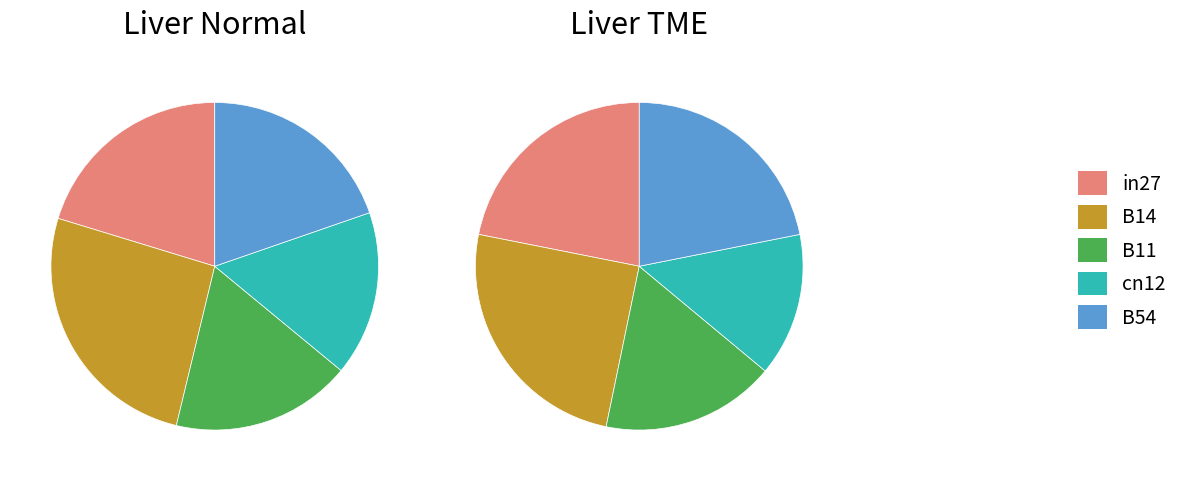

Which slice is the largest?

B14